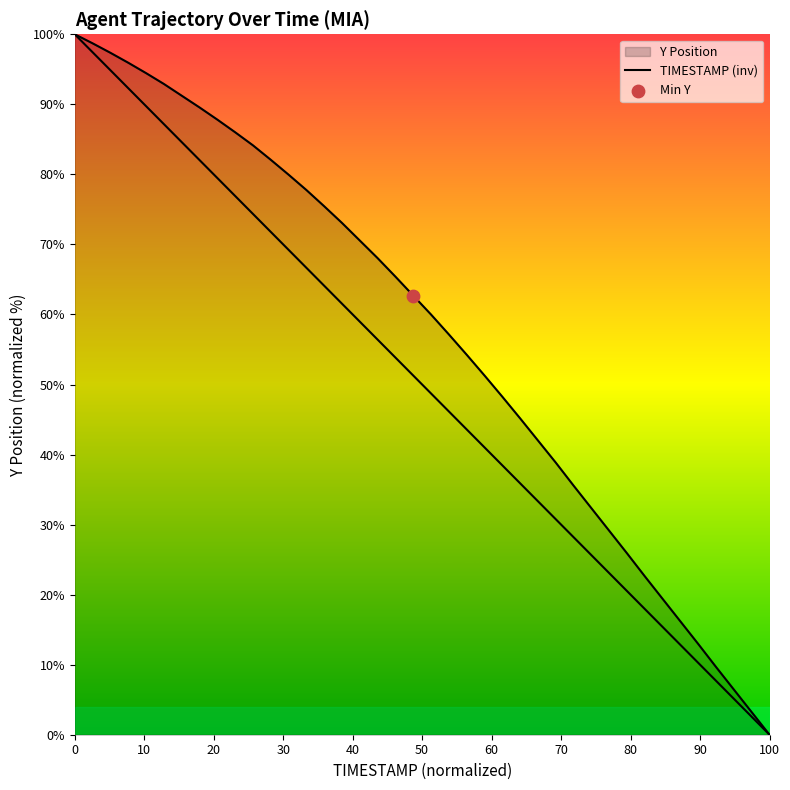

Does the chart have visible grid lines?

No